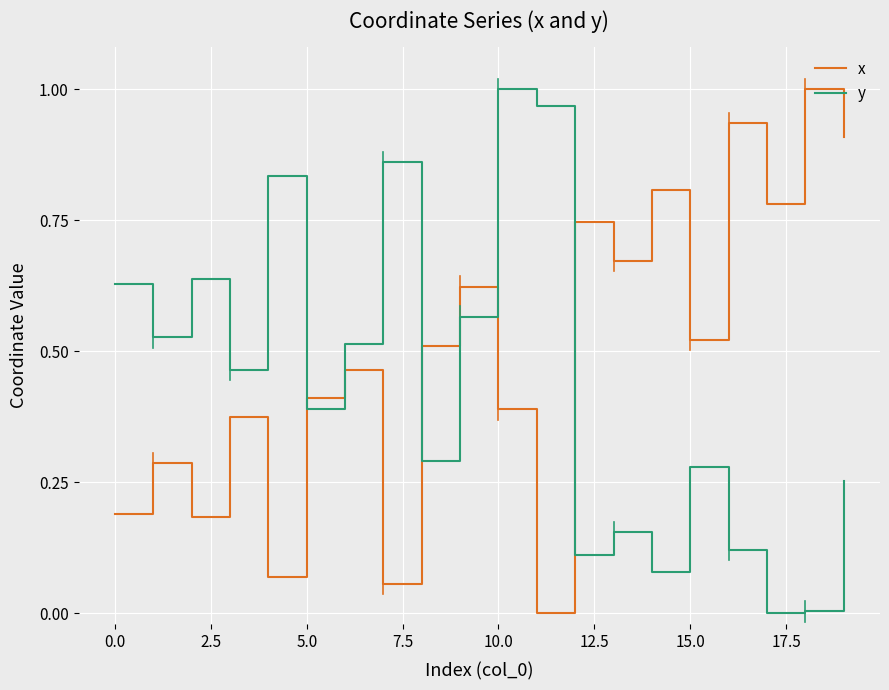

How many categories are shown in the chart?

20